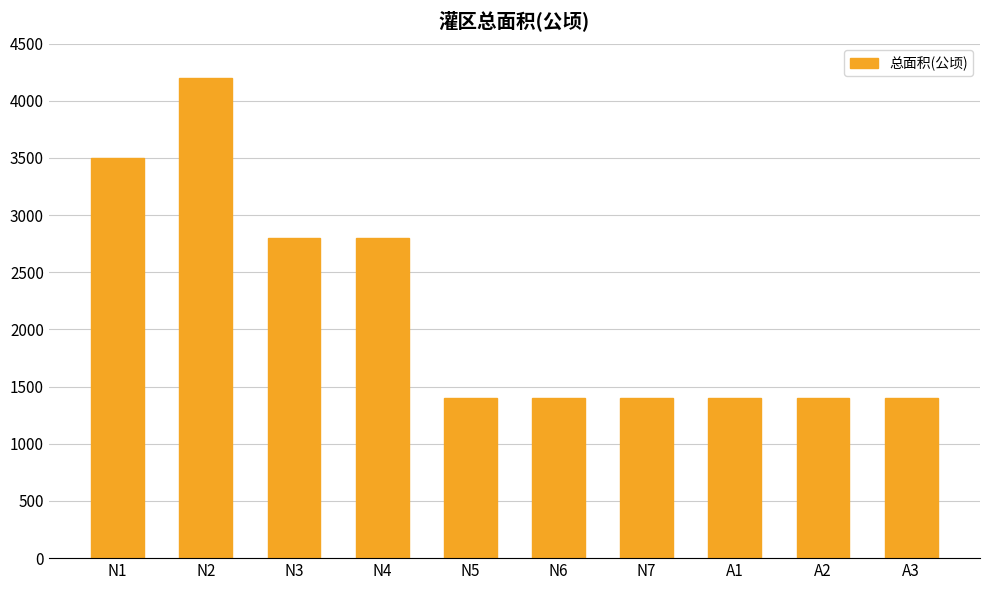

The value at N1 is 3500. True or false?

True